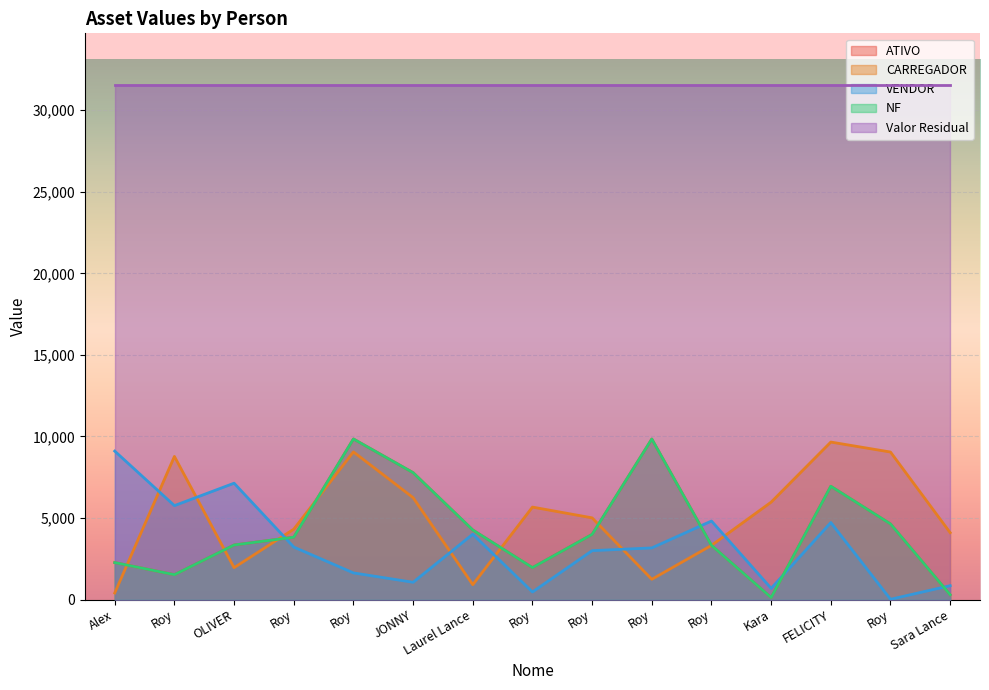

True or false: NF and ATIVO intersect in this chart.

False